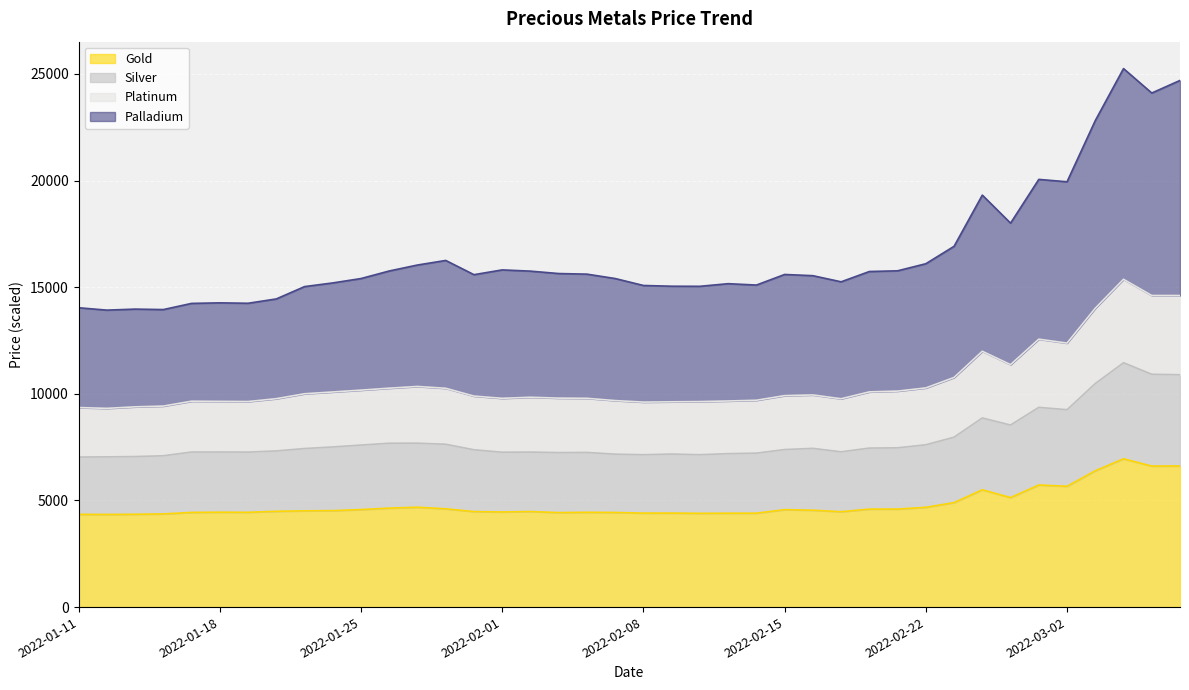

True or false: Platinum and Gold cross at least once.

False